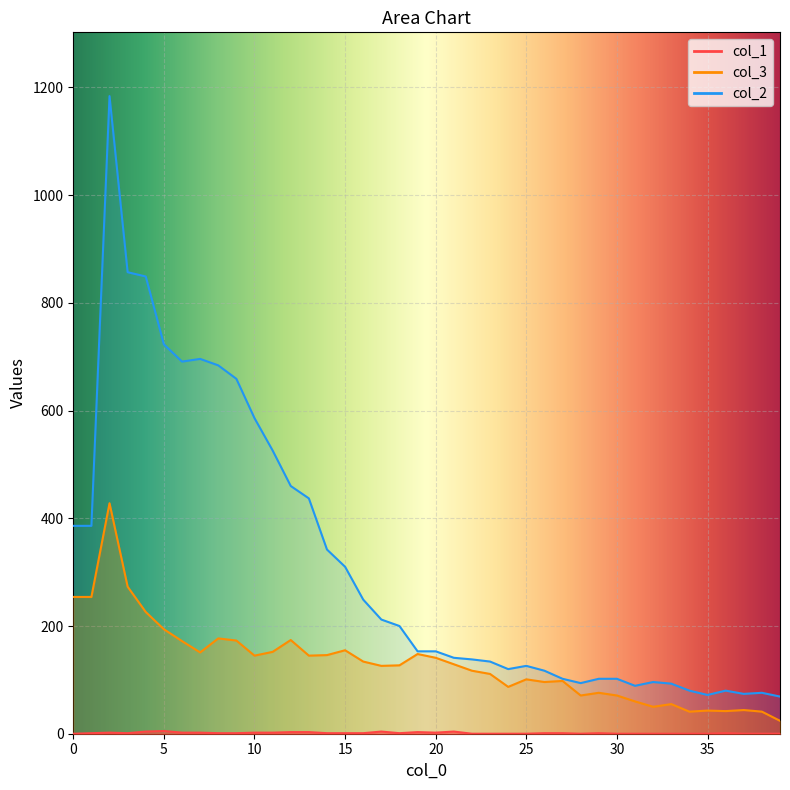

What is the difference between the highest and lowest values at 19?

150